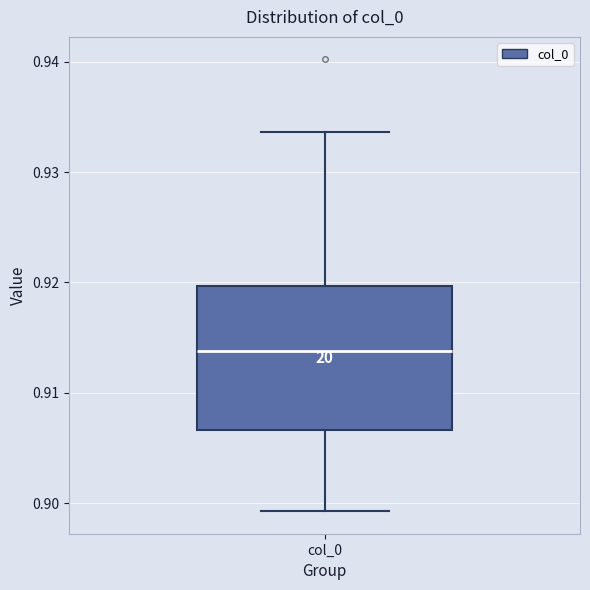

Transcribe this box plot: give where the median line is, the range the box spans, and where the two whiskers end, as read against the y-axis. The values are not printed on the chart, so give them approximately, as read against the axis.

median 0.914, box 0.907 to 0.920, whiskers 0.899 to 0.934